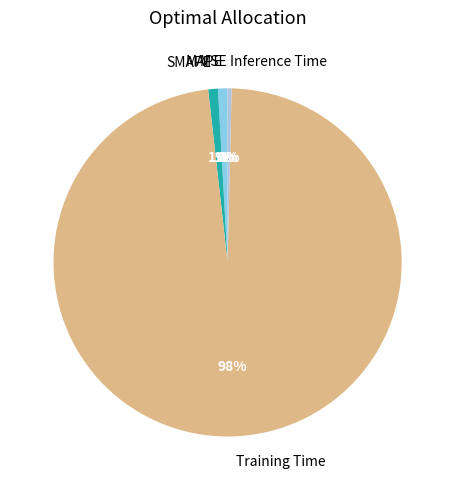

To the nearest percent, what percentage of the pie is SMAPE?

1%